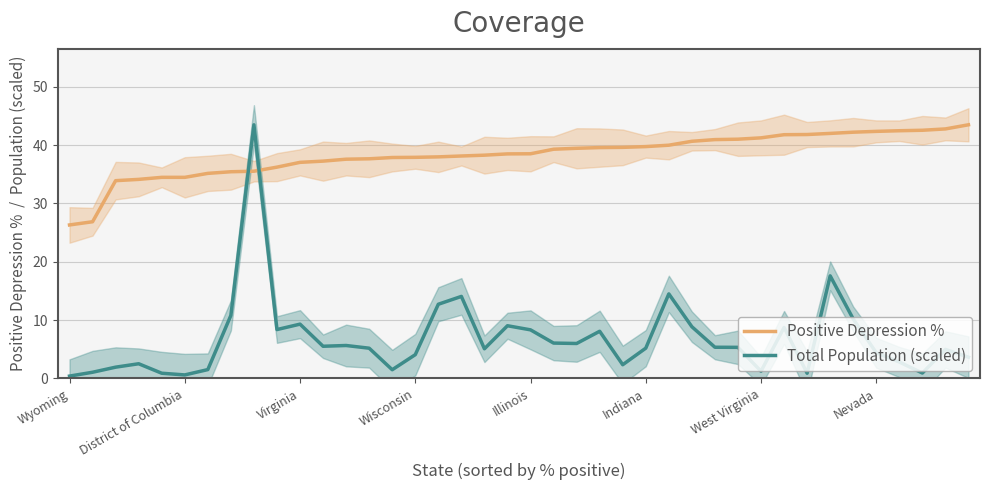

Which series has the largest total across all categories?

Positive Depression %